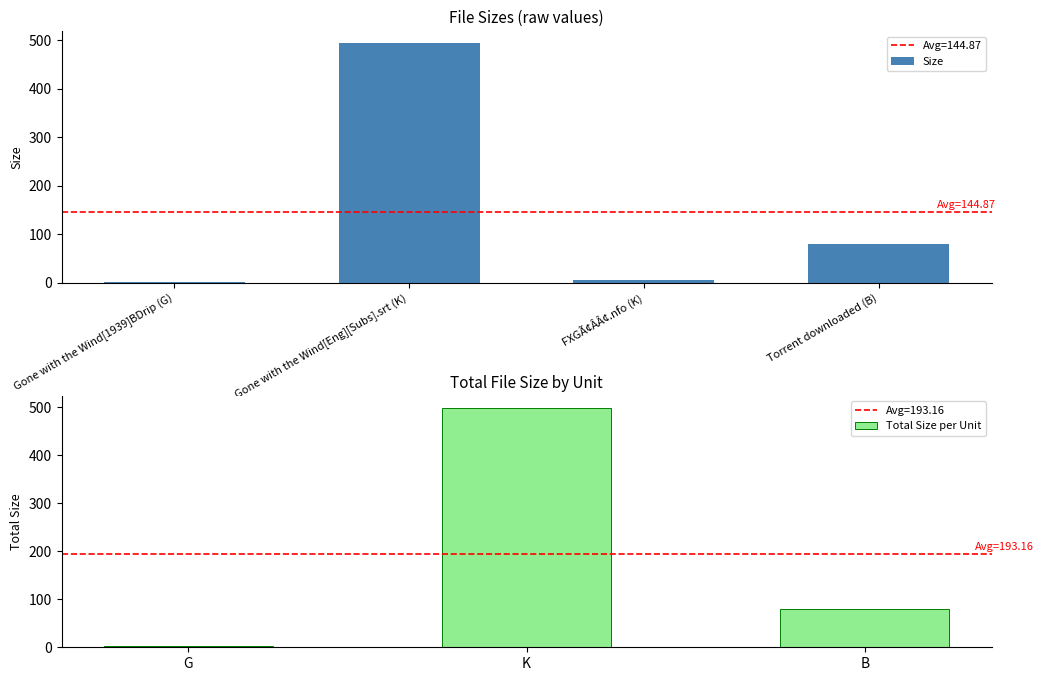

Is it true that Size equals 2.0 at Gone with the Wind[1939]BDrip (G)?

True